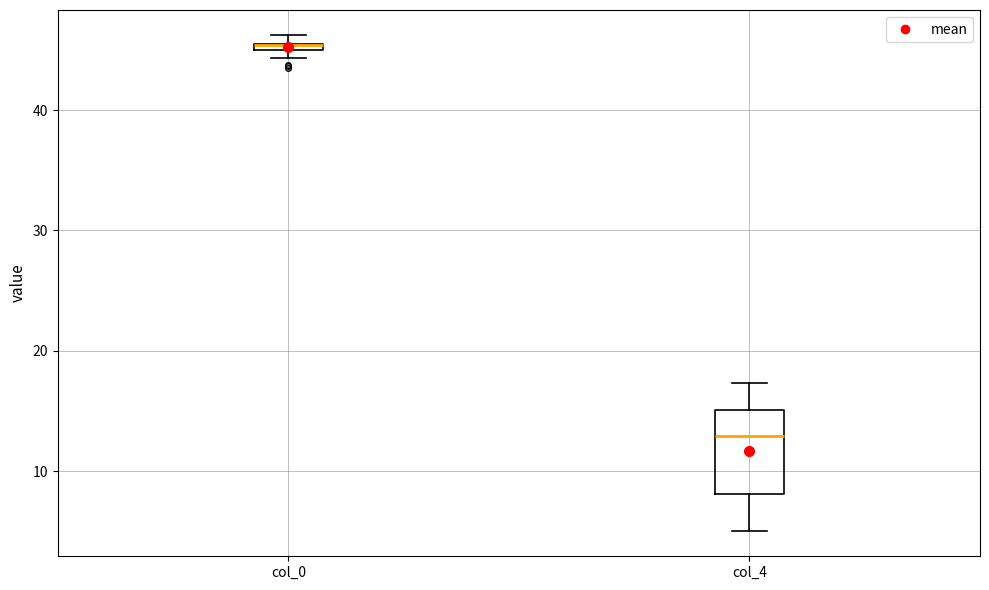

Comparing the boxes themselves (not the whiskers), which one is the tallest?

col_4